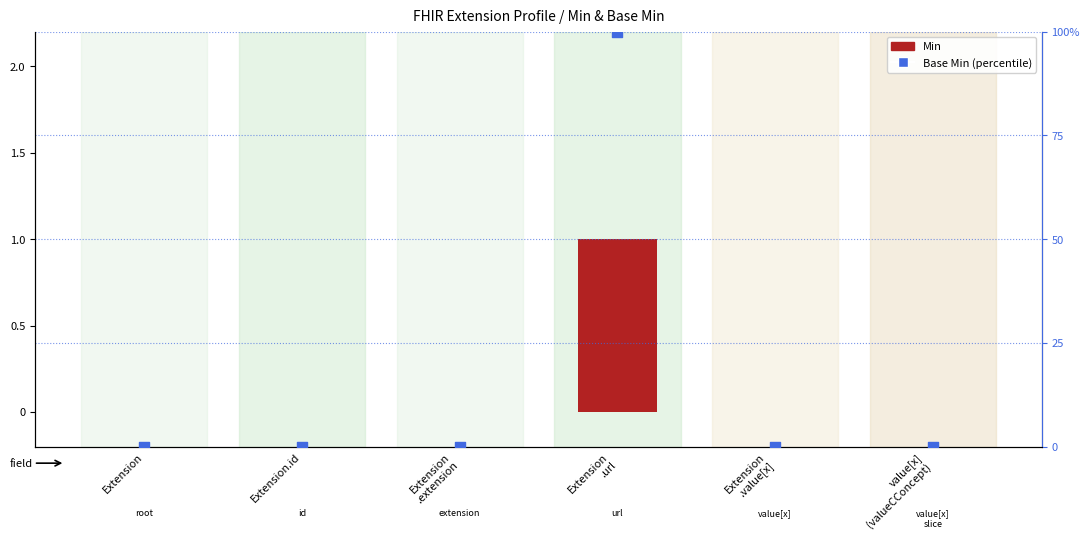

At how many categories does at least one series exceed 58?

1